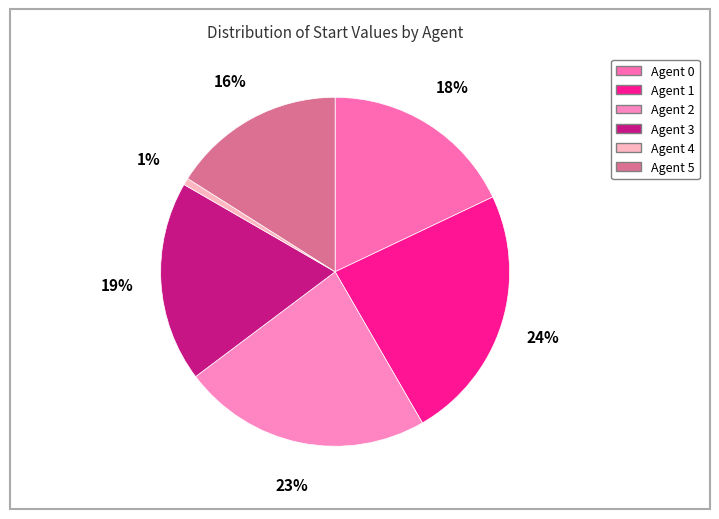

To the nearest percent, what percentage of the pie is Agent 4?

1%